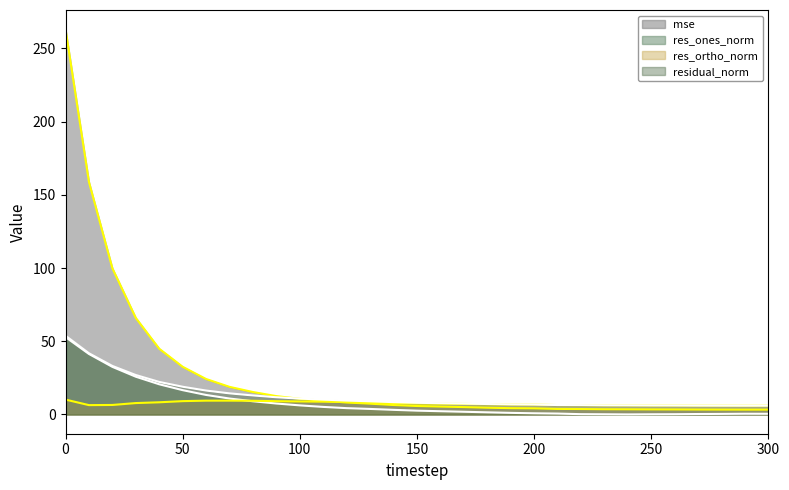

True or false: residual_norm and res_ortho_norm intersect in this chart.

False